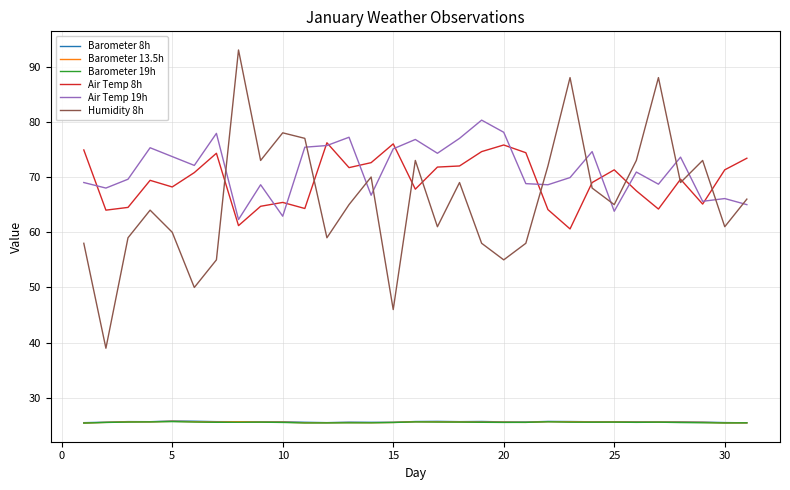

True or false: Barometer 8h and Air Temp 8h intersect in this chart.

False